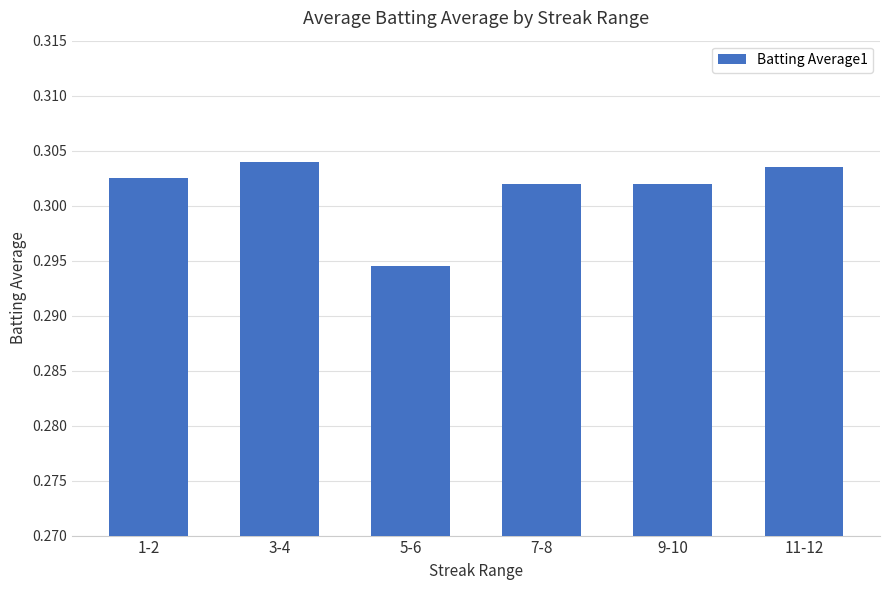

What is the label of the 3rd bar from the right?

7-8